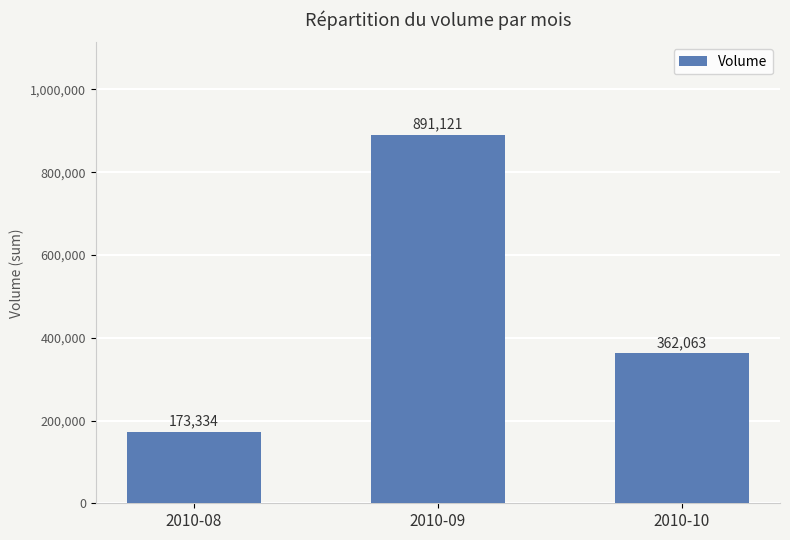

List the labels in order of value, smallest first.

2010-08, 2010-10, 2010-09